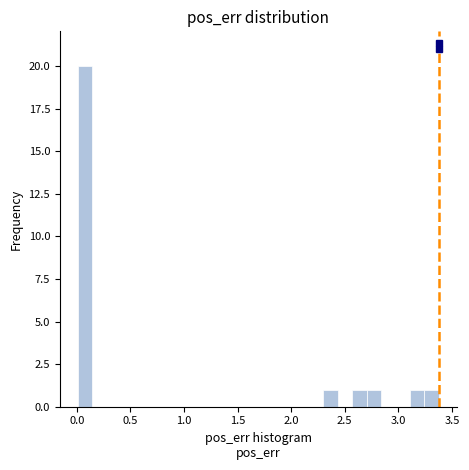

Around what value on the x-axis is the tallest bar? Give the approximate position of its centre, as read against the axis.

0.10